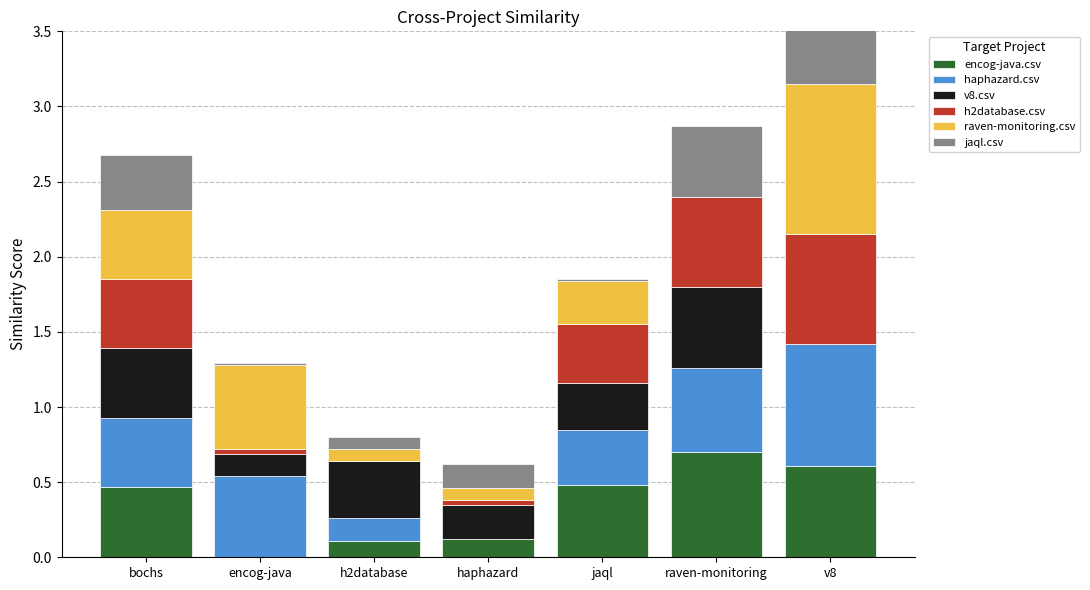

What is the total value across all series at h2database?

0.8